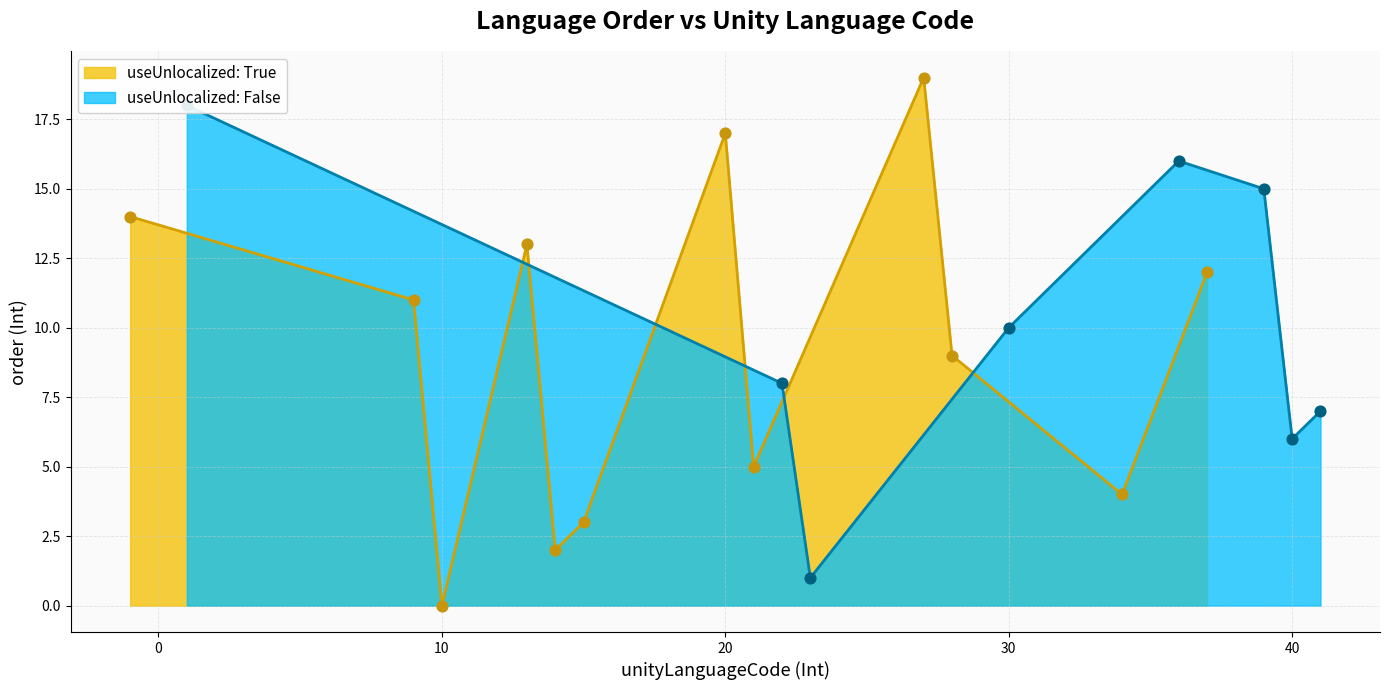

The value of useUnlocalized: True at 20 is 17. True or false?

True